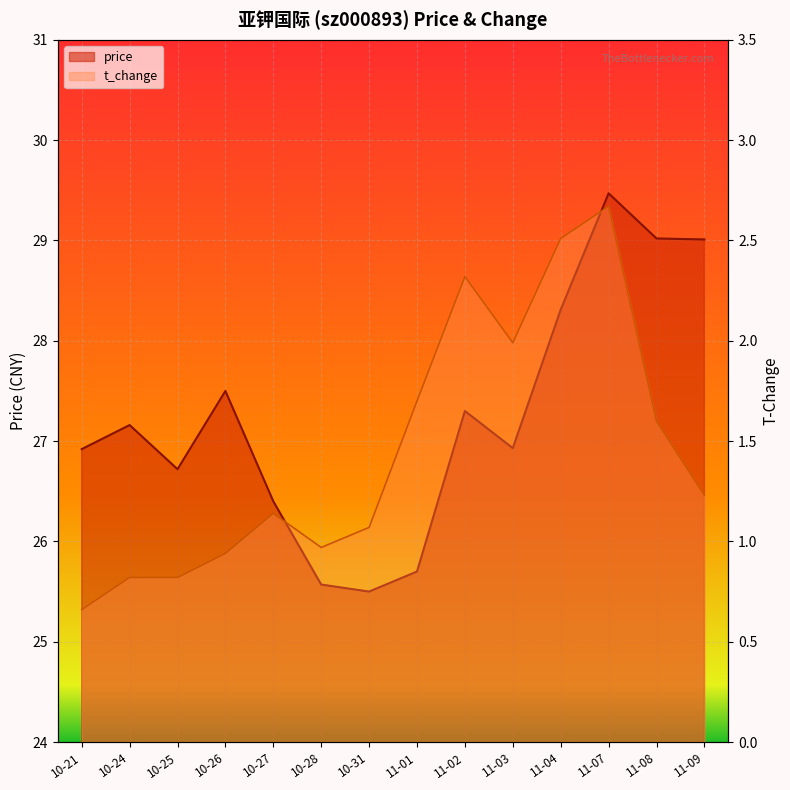

Which has a higher value, 10-21 or 11-07?

11-07